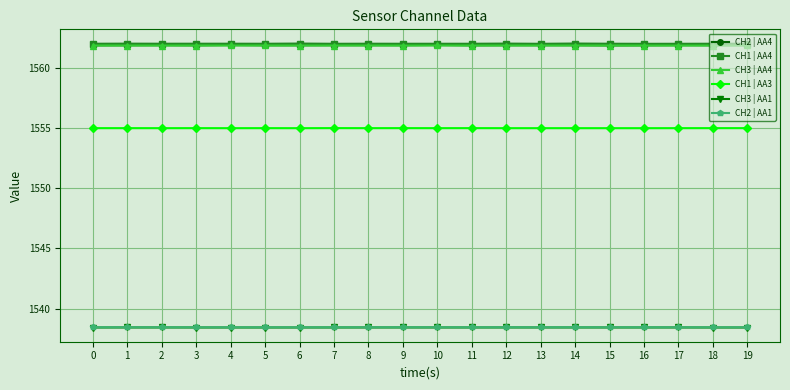

What is the total value across all series at 1?

9317.8